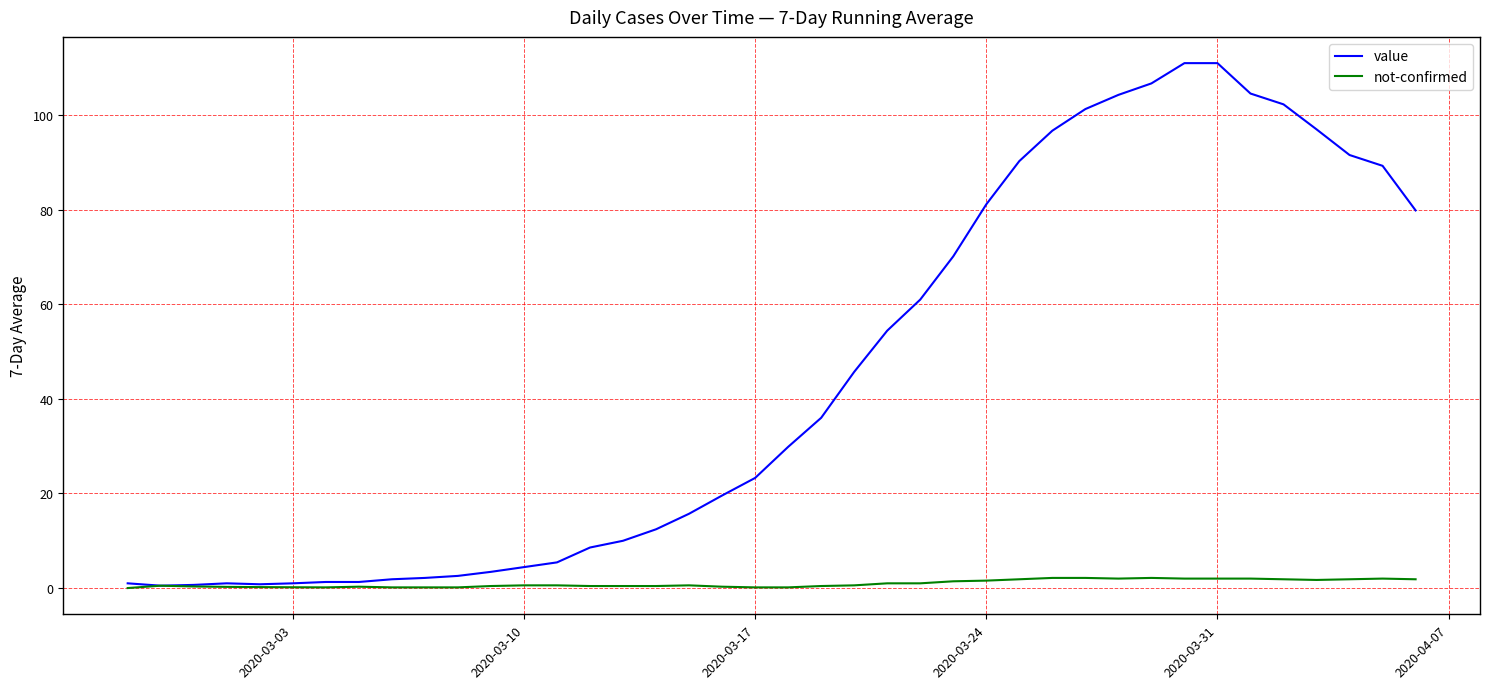

Which series has the widest spread of values?

value